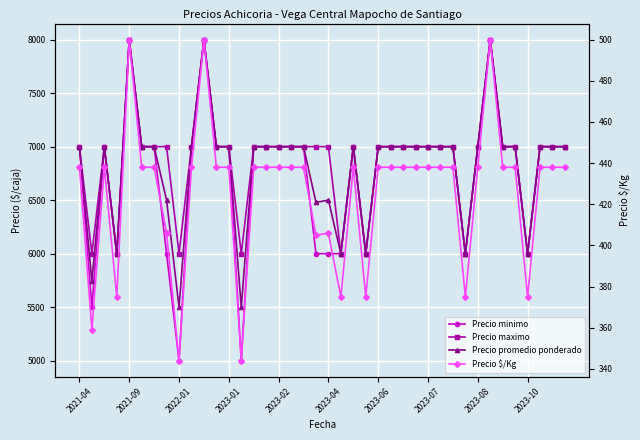

What is the minimum value for Precio $/Kg?

344